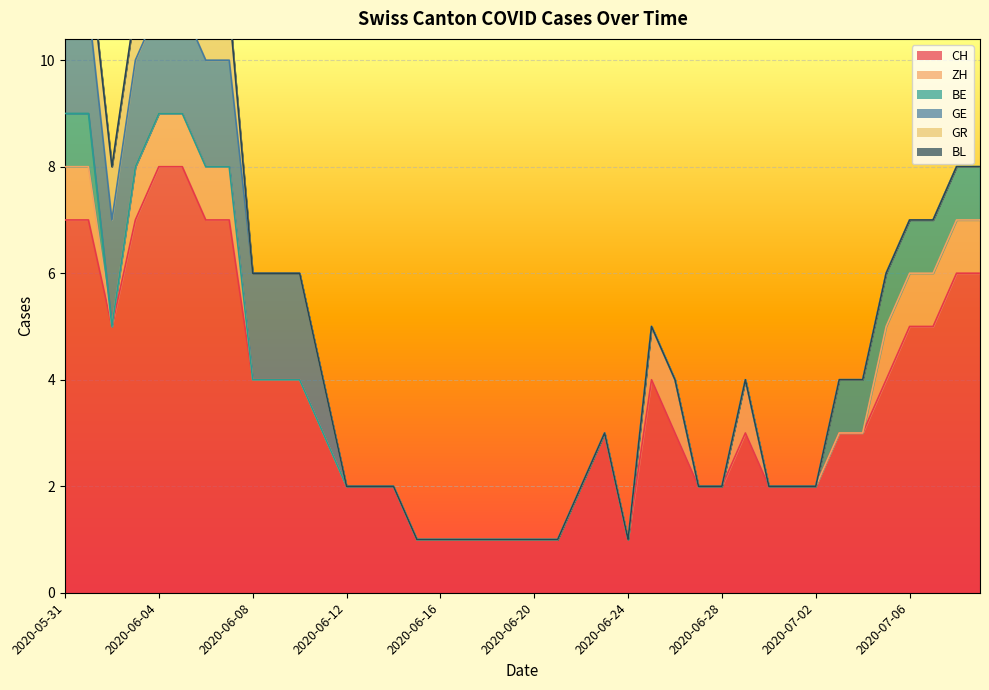

True or false: ZH has a value of 1 at 2020-06-16.

False